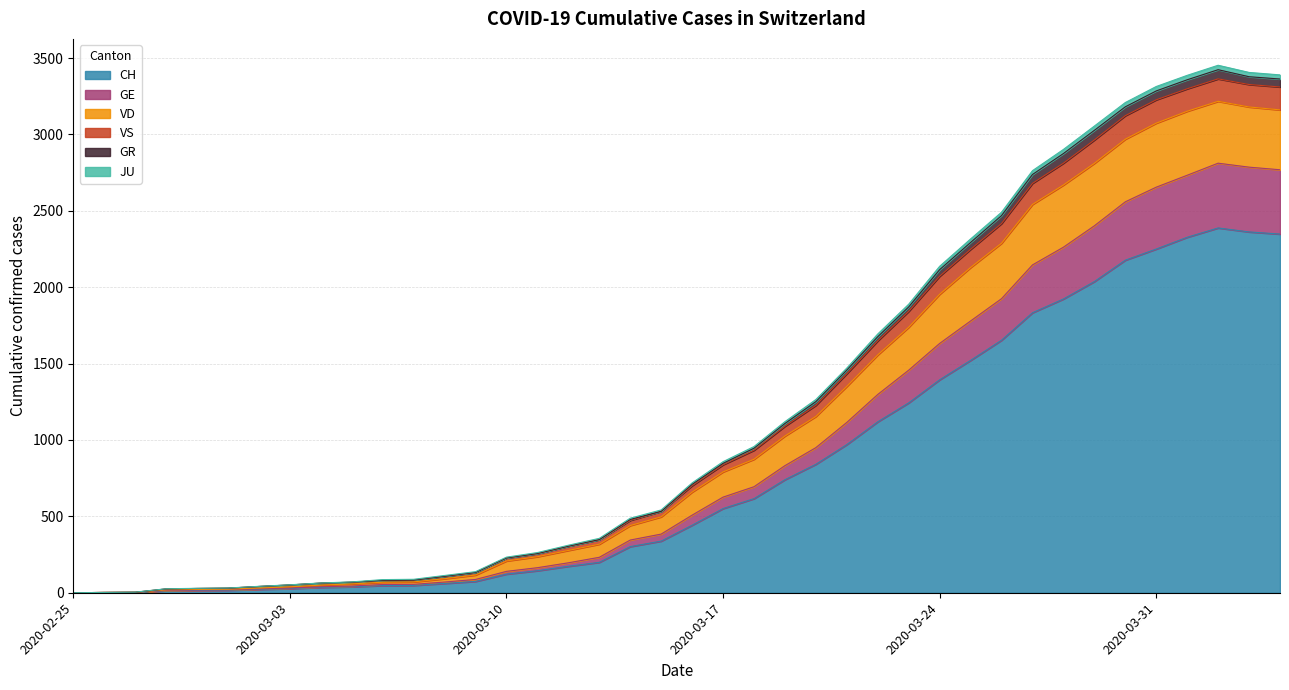

Where does the CH series first go above 442?

2020-03-17